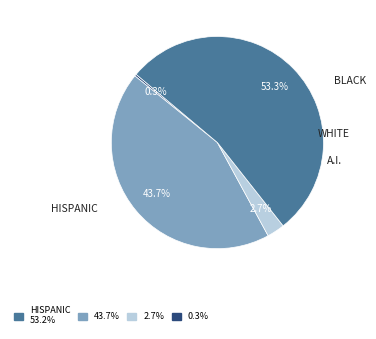

How many slices are in this pie chart?

4